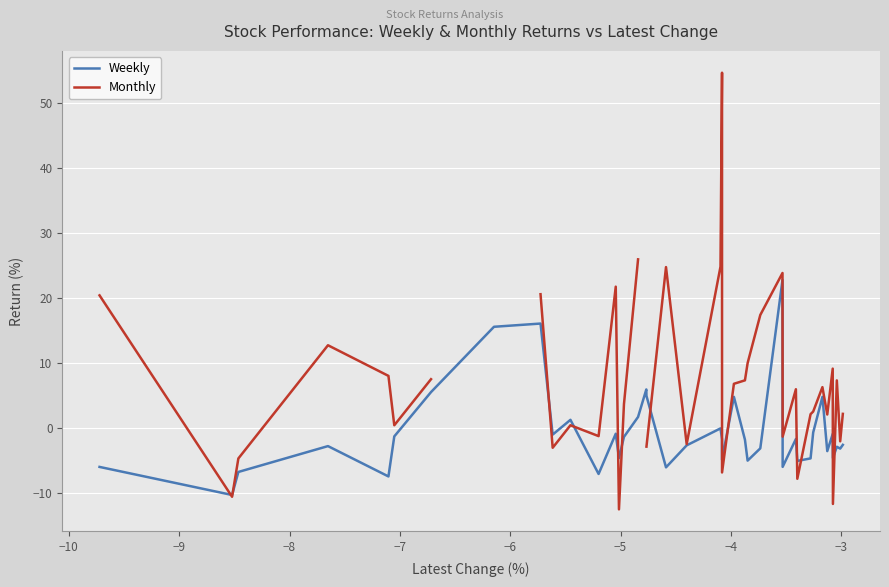

How many categories are shown in the chart?

40